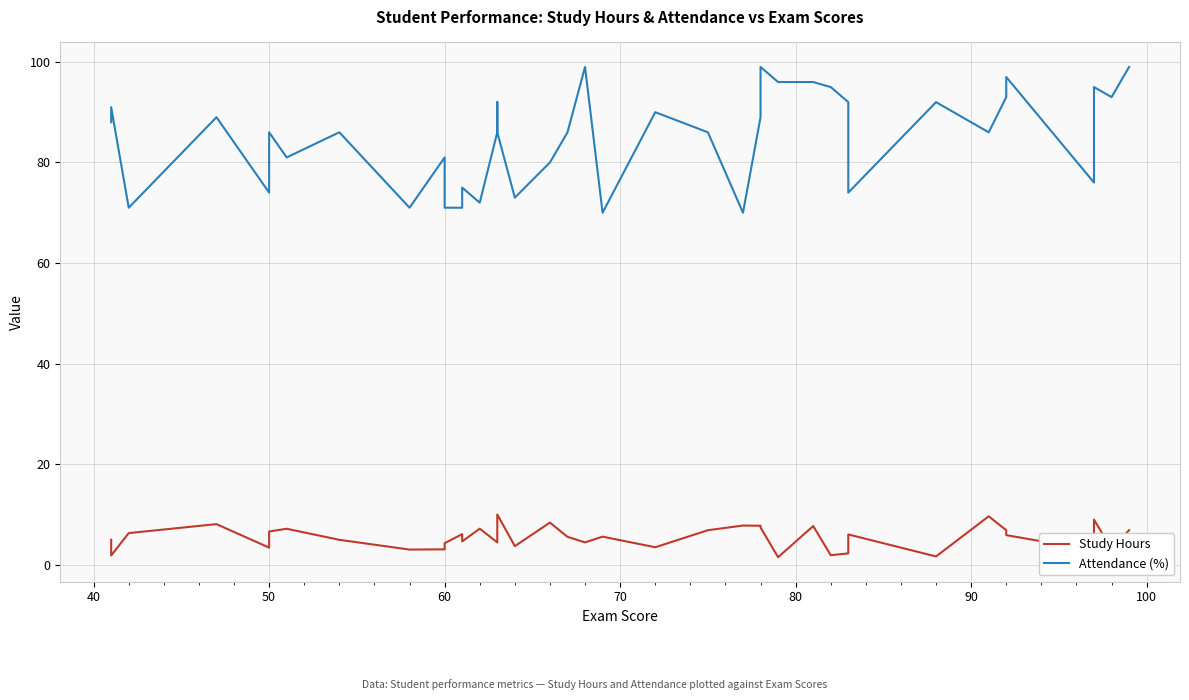

List the series in order of their peak value, highest first.

Attendance (%), Study Hours